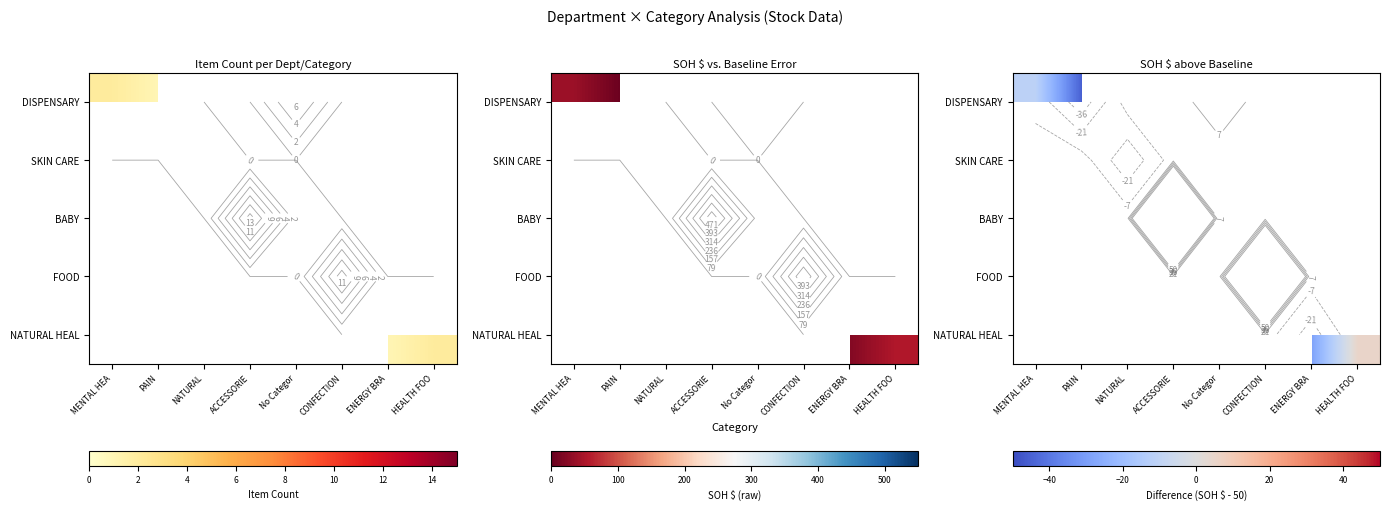

At how many categories does at least one series exceed 30?

2